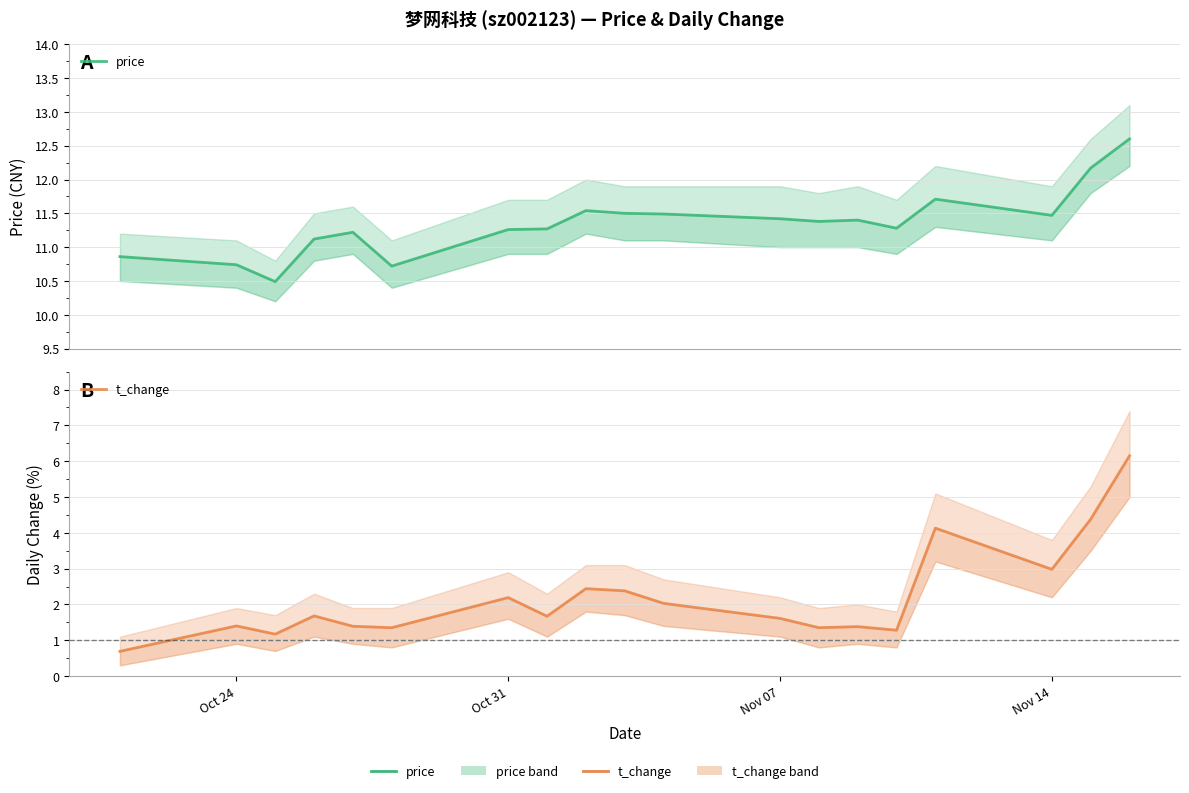

What are all the series names shown in the legend?

price, t_change